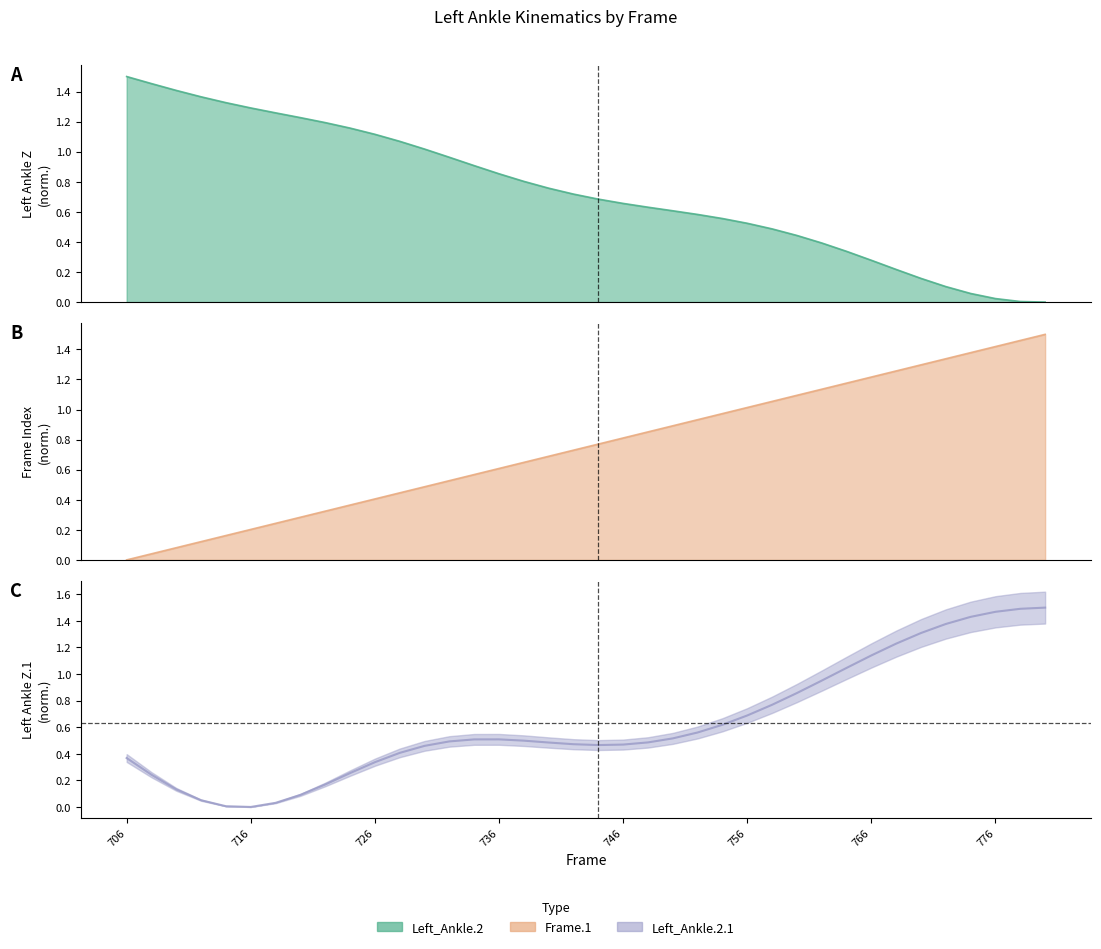

True or false: Left_Ankle.2.1 has more than 1 interior local peaks.

False